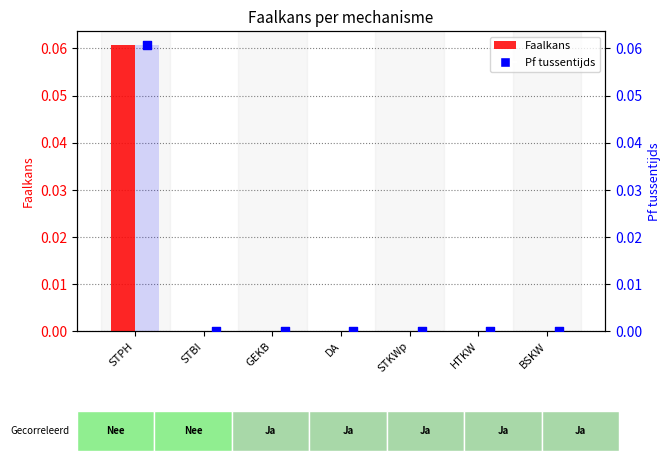

Which series contains the highest Y value?

Faalkans